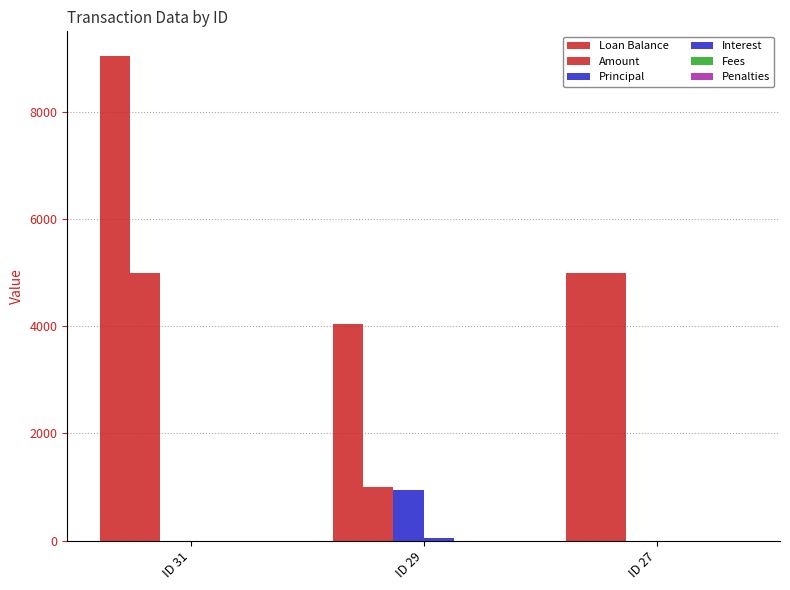

Reading left to right, extract all data points from this chart.

Loan Balance: 9050.0	4050.0	5000.0
Amount: 5000.0	1001.0	5000.0
Principal: 0.0	950.0	0.0
Interest: 0.0	51.0	0.0
Fees: 0.0	0.0	0.0
Penalties: 0.0	0.0	0.0